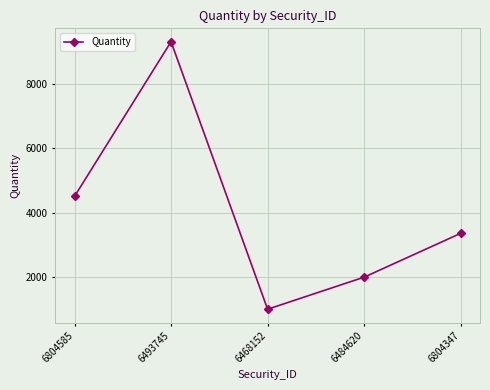

Where is the first local maximum?

6493745